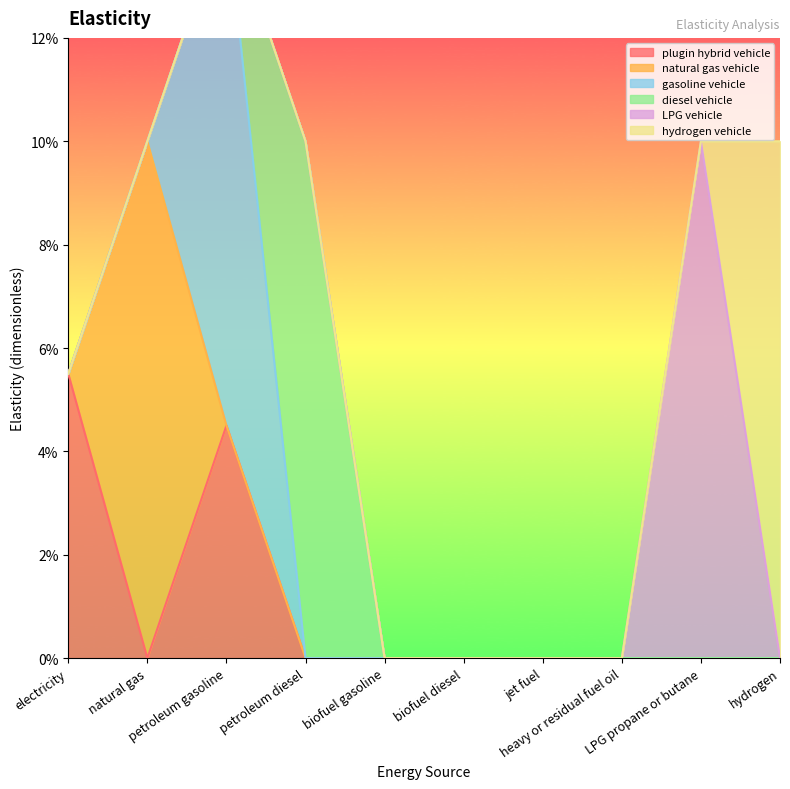

Reading right to left, what are all the values shown in this chart?

plugin hybrid vehicle: 0.0	0.0	0.0	0.0	0.0	0.0	0.0	0.0	0.0	0.1
natural gas vehicle: 0.0	0.0	0.0	0.0	0.0	0.0	0.0	0.0	0.1	0.0
gasoline vehicle: 0.0	0.0	0.0	0.0	0.0	0.0	0.0	0.1	0.0	0.0
diesel vehicle: 0.0	0.0	0.0	0.0	0.0	0.0	0.1	0.0	0.0	0.0
LPG vehicle: 0.0	0.1	0.0	0.0	0.0	0.0	0.0	0.0	0.0	0.0
hydrogen vehicle: 0.1	0.0	0.0	0.0	0.0	0.0	0.0	0.0	0.0	0.0